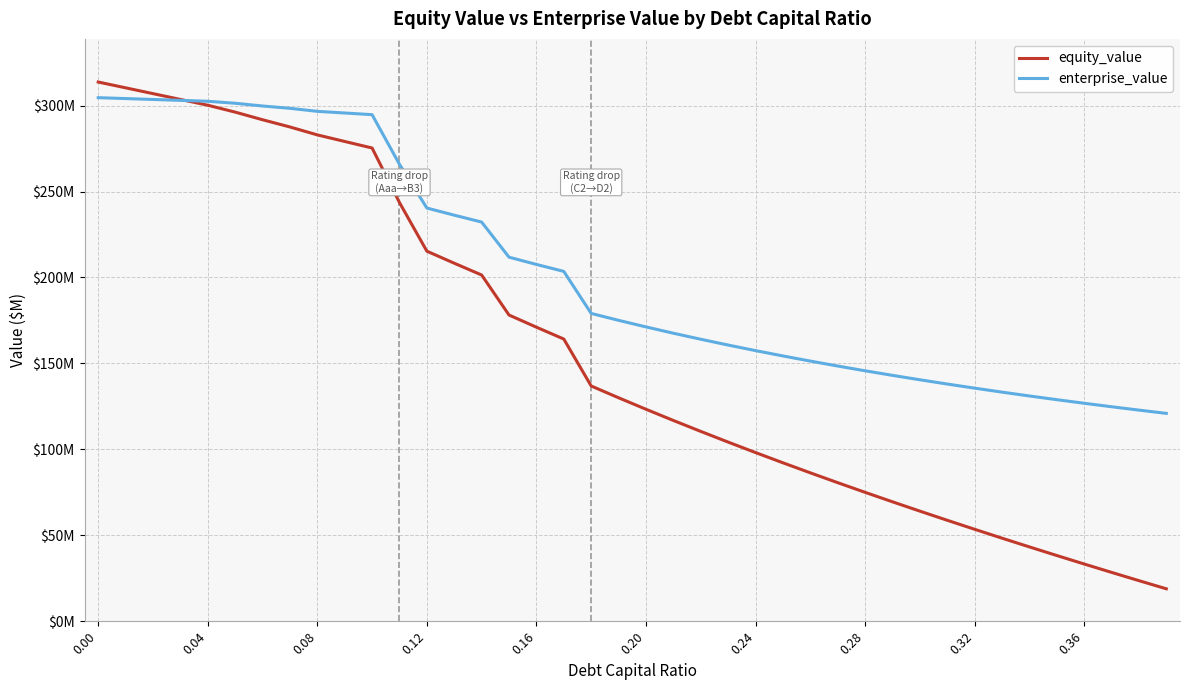

Reading left to right, list all the values displayed in this chart.

equity_value: 313.7	310.3	306.9	303.6	300.2	296.2	291.8	287.6	282.9	279.1	275.3	243.6	215.3	208.3	201.4	178.2	171.1	164.2	136.9	130.0	123.3	116.8	110.5	104.2	98.2	92.2	86.4	80.7	75.0	69.5	64.1	58.8	53.5	48.4	43.3	38.3	33.3	28.5	23.6	18.9
enterprise_value: 304.6	304.1	303.6	303.0	302.5	301.4	299.8	298.4	296.6	295.7	294.7	265.8	240.4	236.2	232.2	211.8	207.6	203.5	179.1	175.1	171.2	167.6	164.1	160.7	157.5	154.4	151.4	148.5	145.7	143.1	140.5	138.0	135.6	133.3	131.1	128.9	126.8	124.8	122.8	121.0